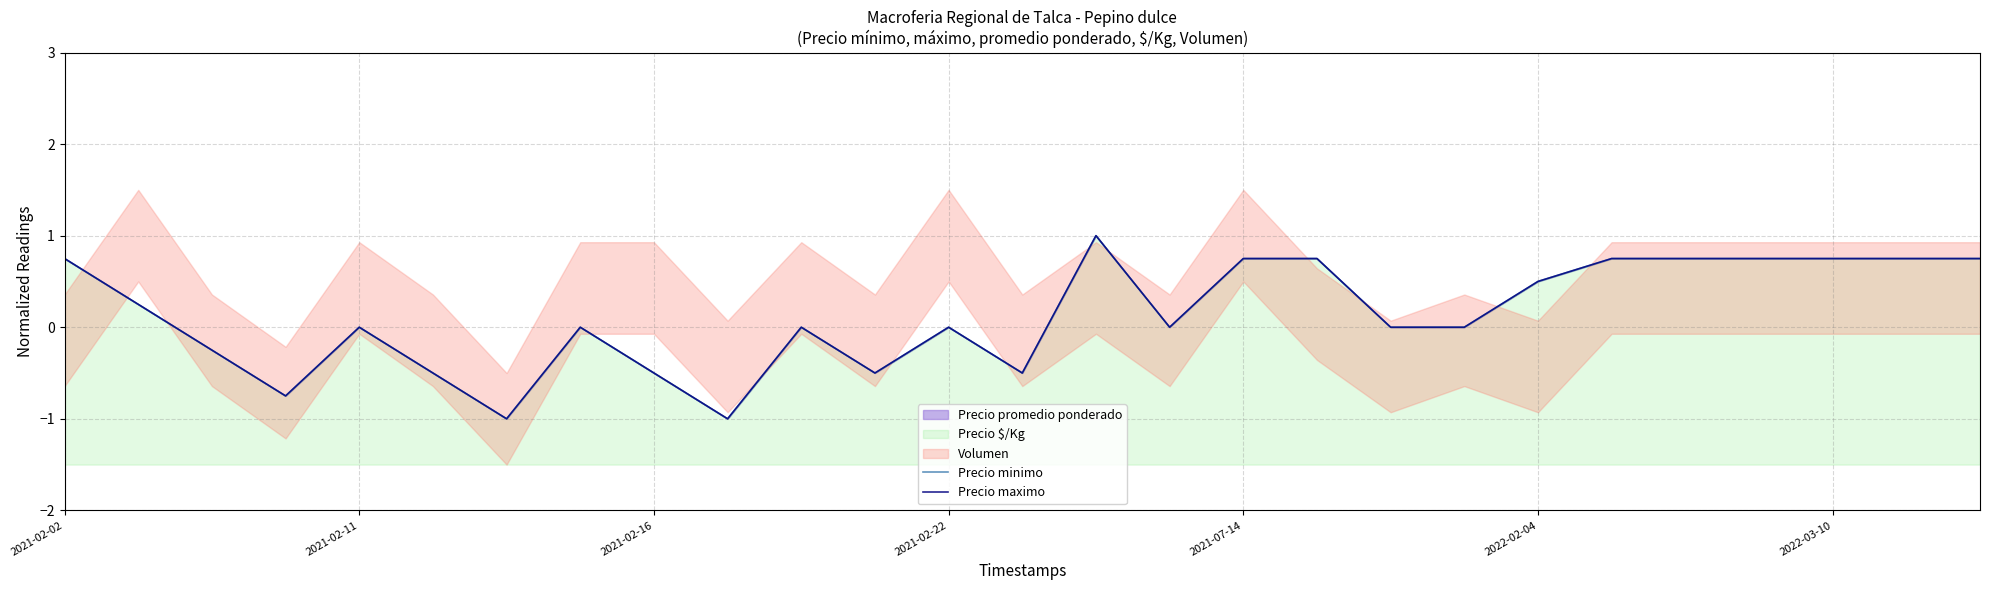

True or false: Precio maximo and Precio minimo intersect in this chart.

False